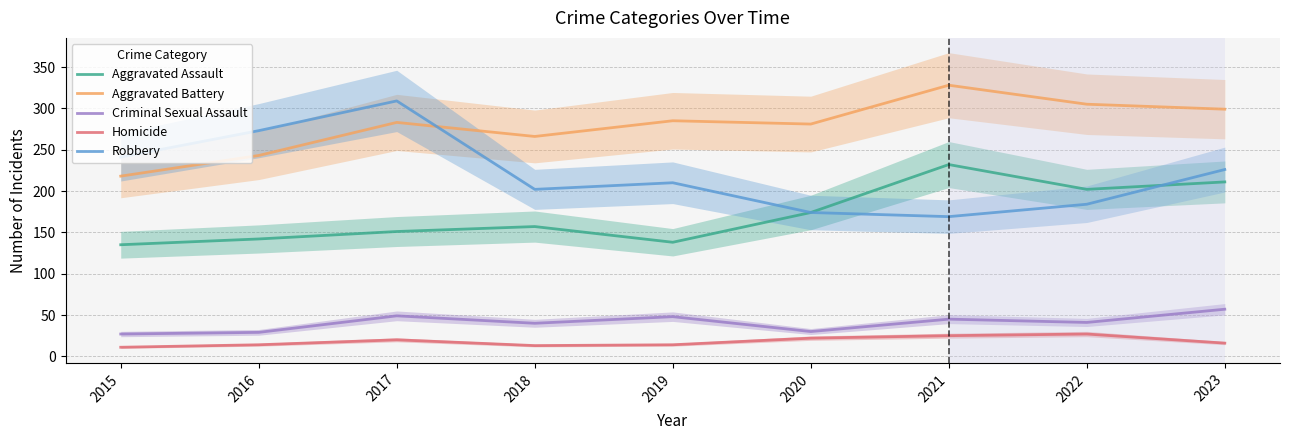

The value of Aggravated Battery at 2018 is 266. True or false?

True